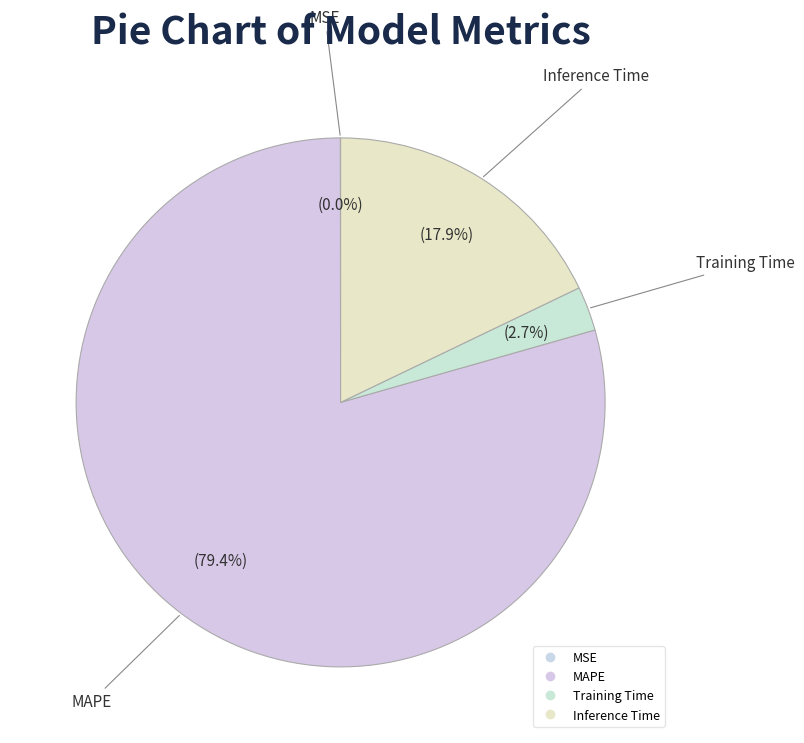

Combined, what portion of the pie is MAPE and Inference Time?

97.3%